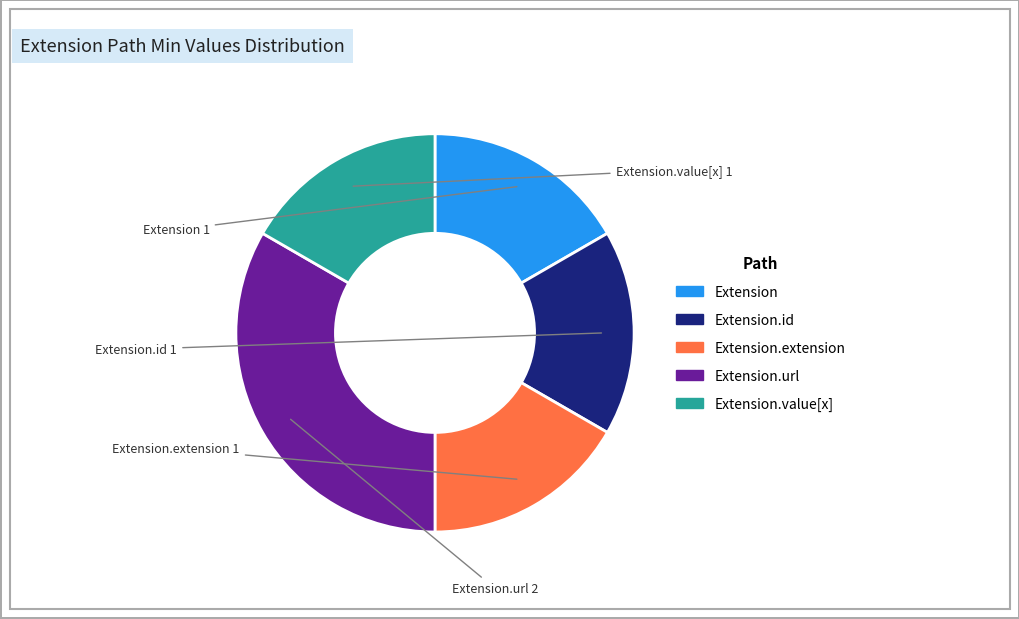

Which slice is the largest?

Extension.url